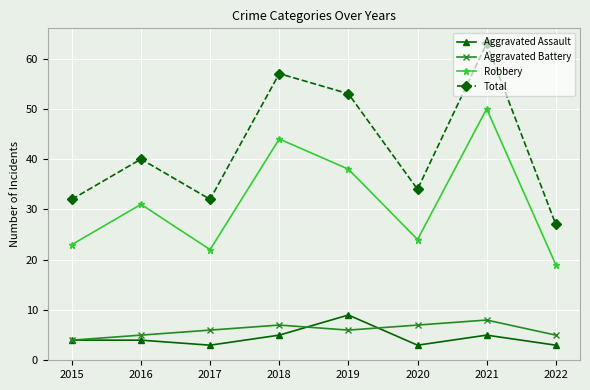

True or false: Aggravated Battery has more than 0 interior local peaks.

True